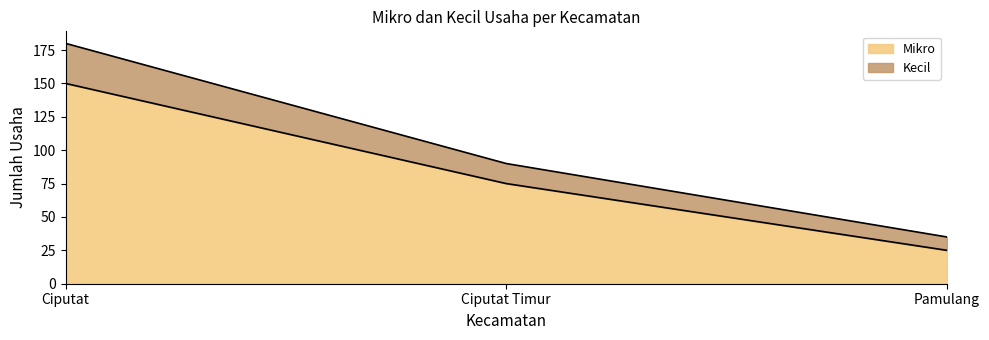

What is the approximate value of Mikro at Ciputat Timur, to the nearest 5?

75